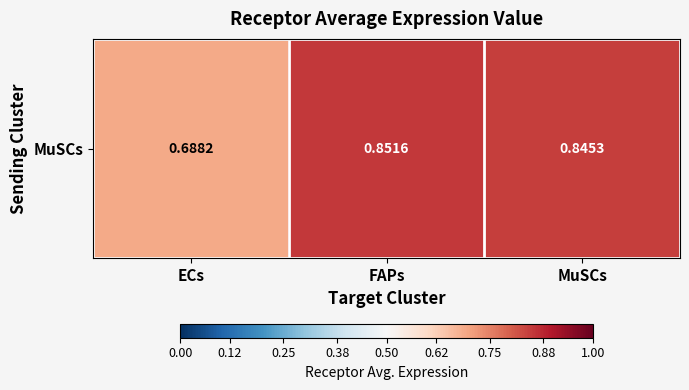

Reading left to right, list all the values displayed in this chart.

ECs=0.7	FAPs=0.9	MuSCs=0.8